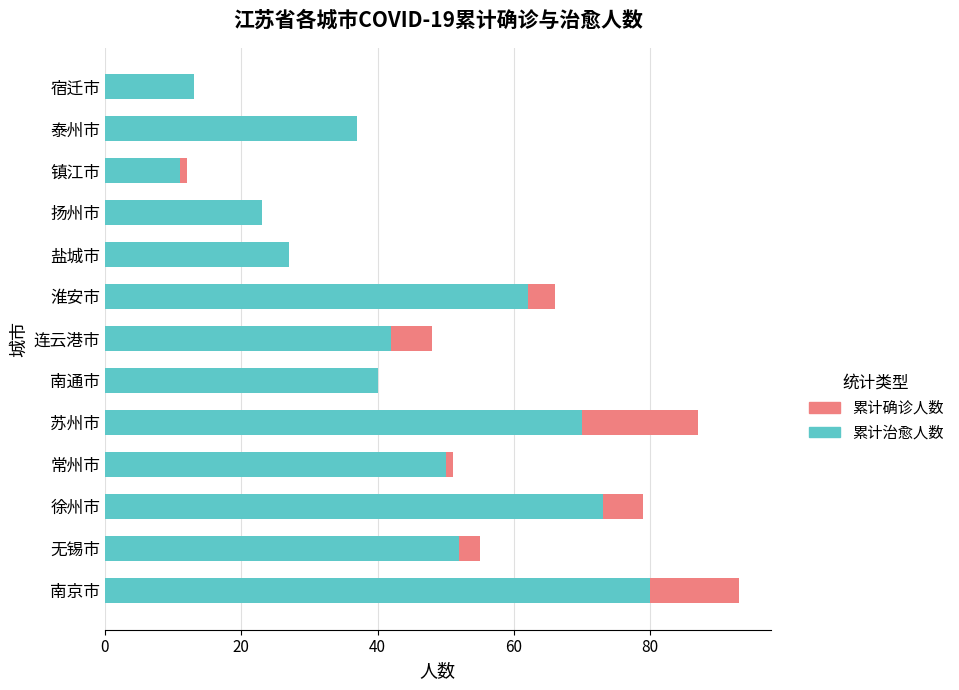

True or false: 累计治愈人数 has a value of 37 at 泰州市.

True